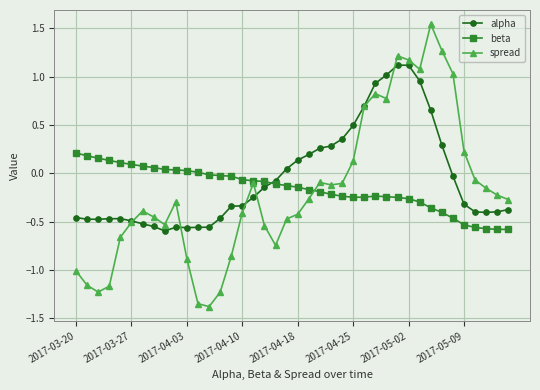

True or false: spread and alpha intersect in this chart.

True